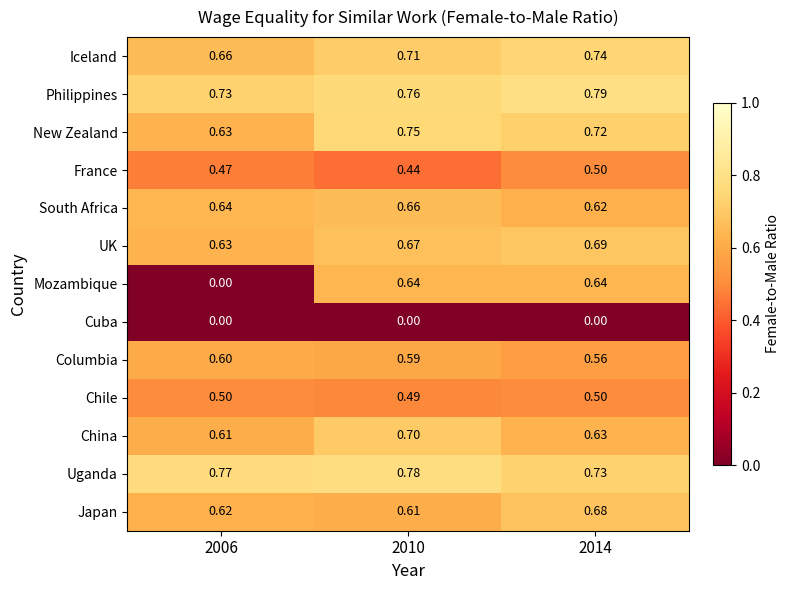

Is the value of France at 2010 greater than the value of New Zealand at 2010?

No